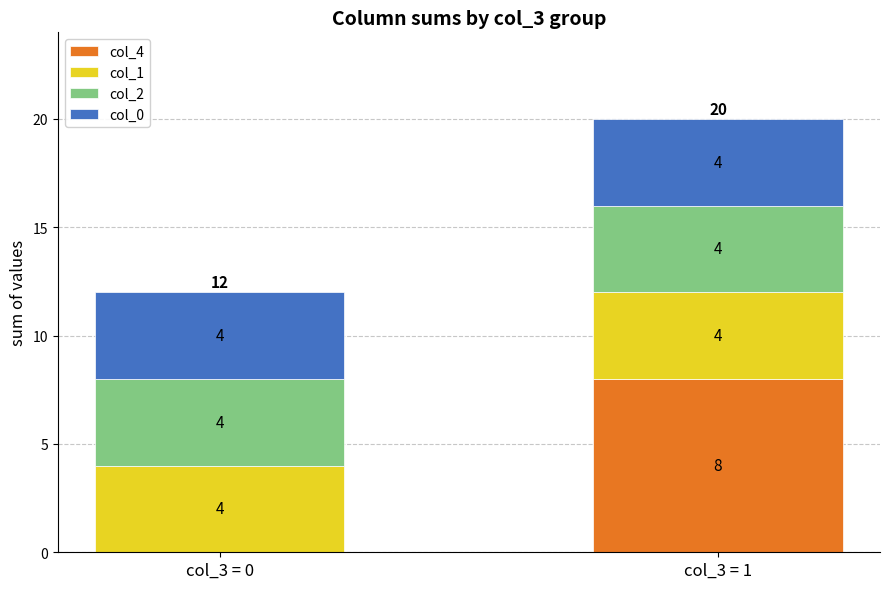

What is the total value across all series at col_3 = 1?

20